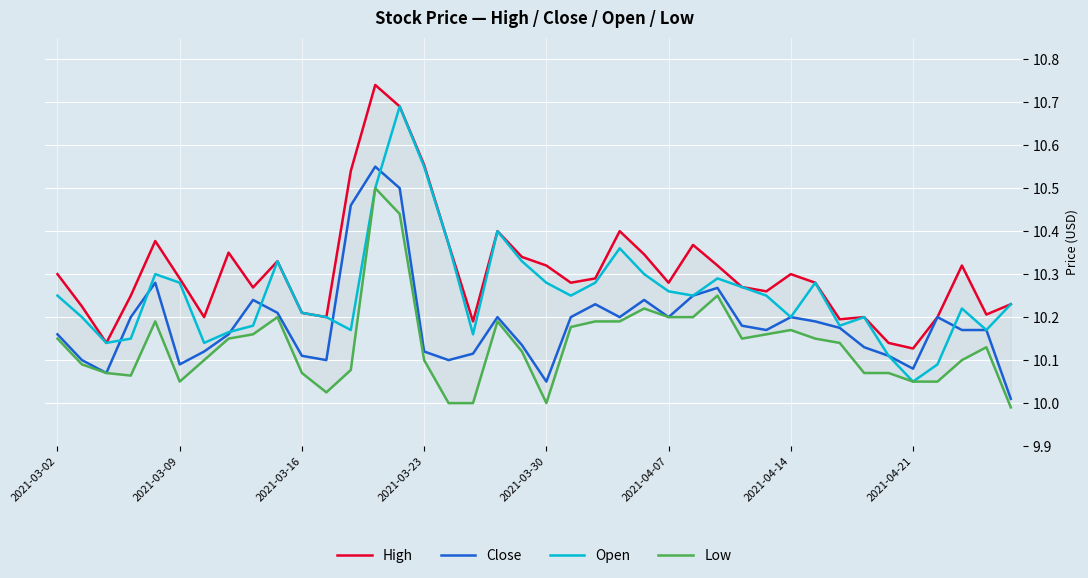

List the series in order of their peak value, highest first.

High, Open, Close, Low